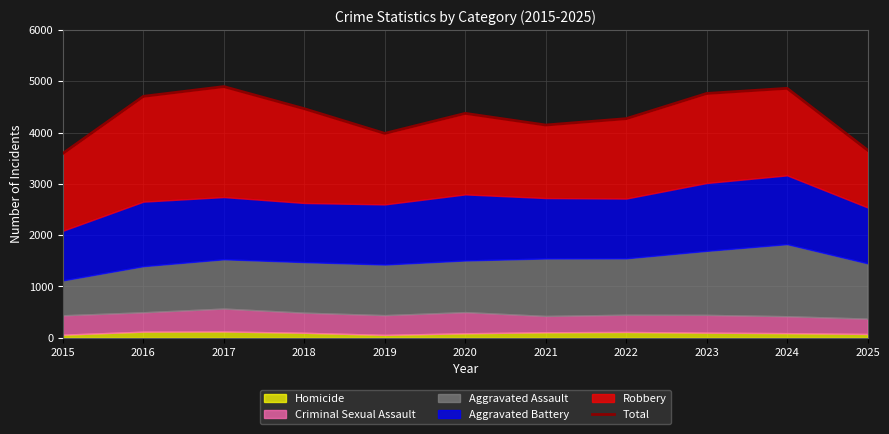

Reading left to right, extract all data points from this chart.

2015=3593	2016=4705	2017=4895	2018=4464	2019=3983	2020=4373	2021=4146	2022=4270	2023=4761	2024=4861	2025=3657